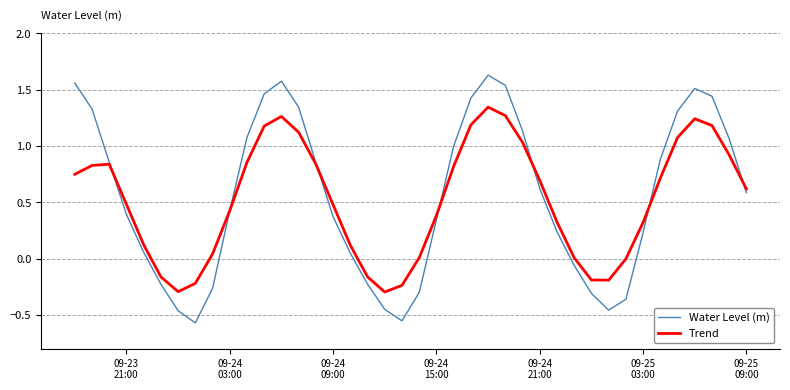

How many positive values does the Water Level (m) series have?

28